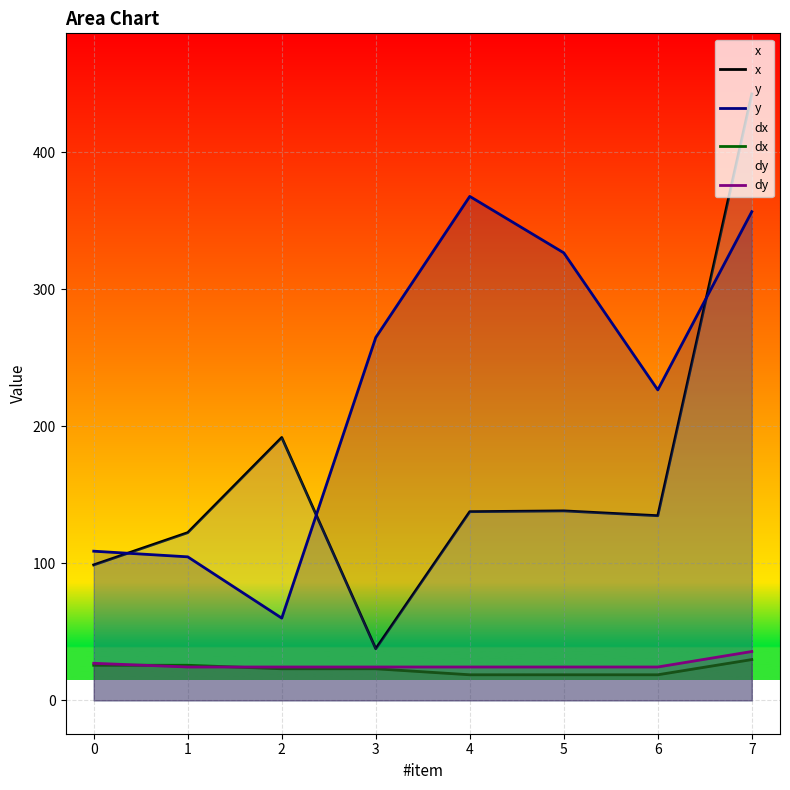

Which series changed the most between 3 and 4?

y